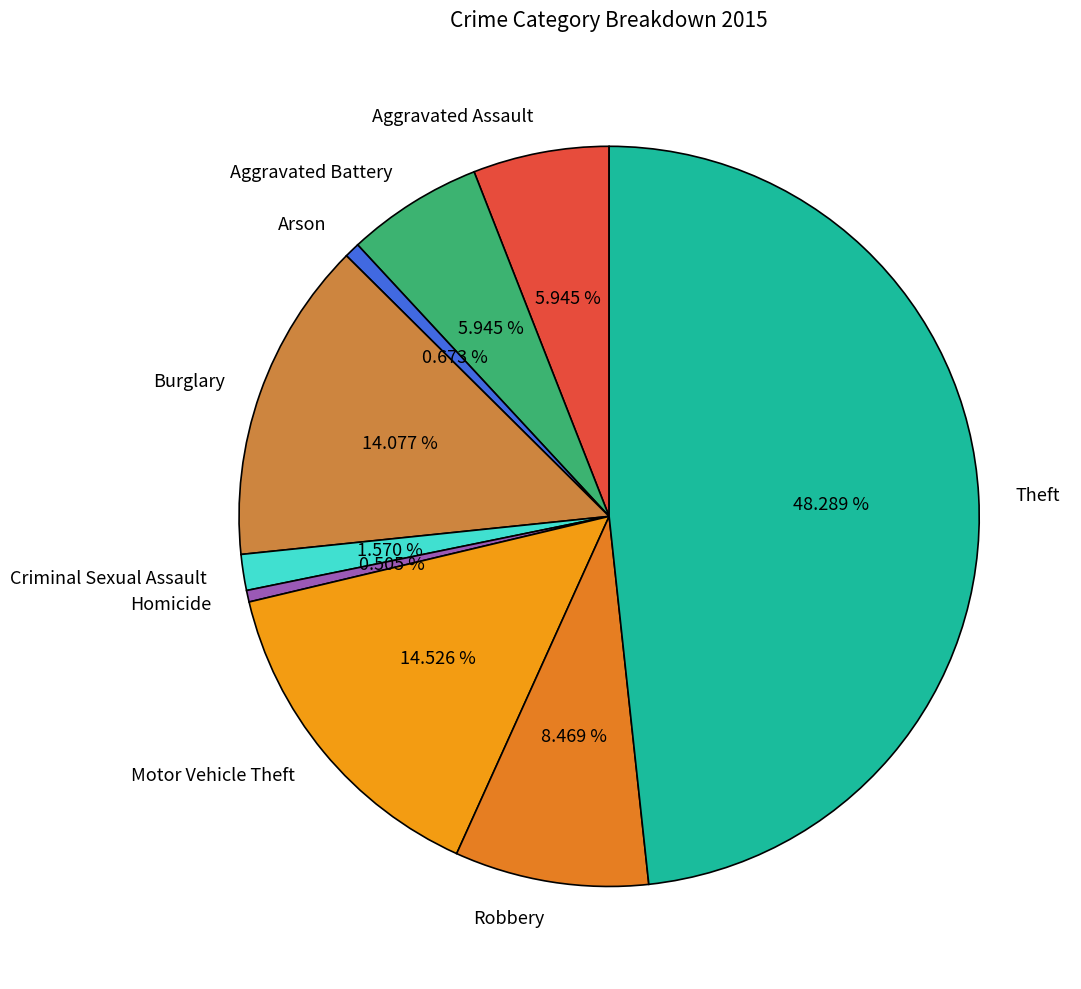

To the nearest percent, what is the difference between the Aggravated Assault and Motor Vehicle Theft slice percentages?

9%